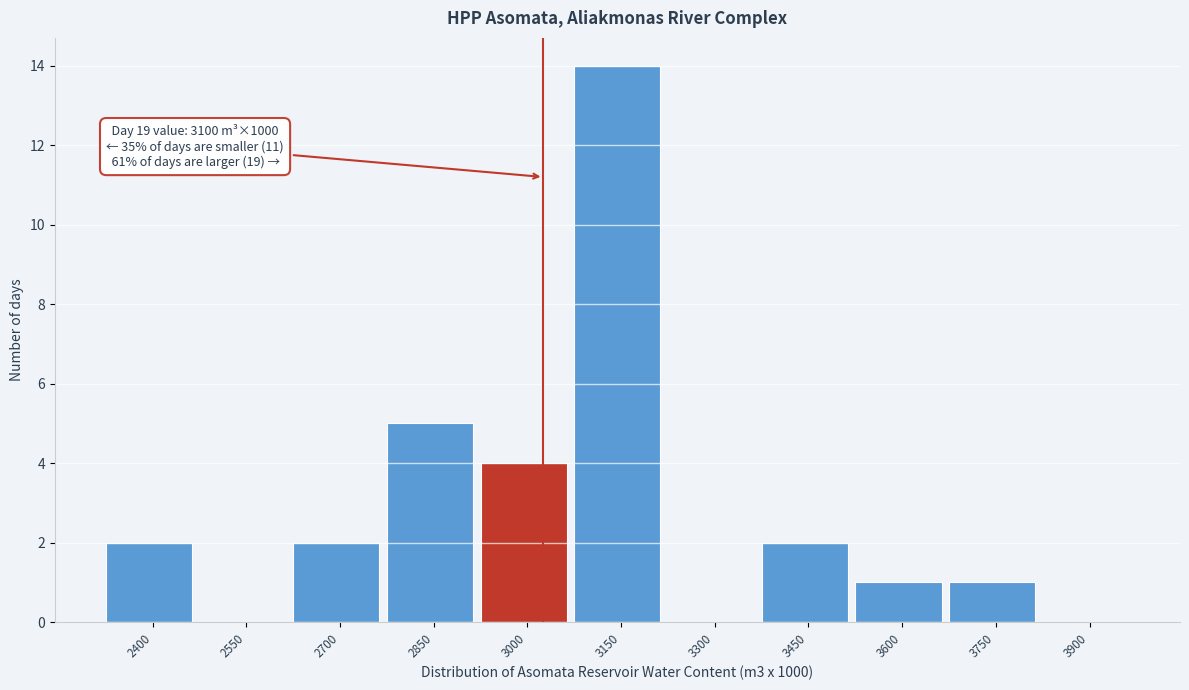

Reading left to right, what are all the values shown in this chart?

2400=2	2550=0	2700=2	2850=5	3000=4	3150=14	3300=0	3450=2	3600=1	3750=1	3900=0